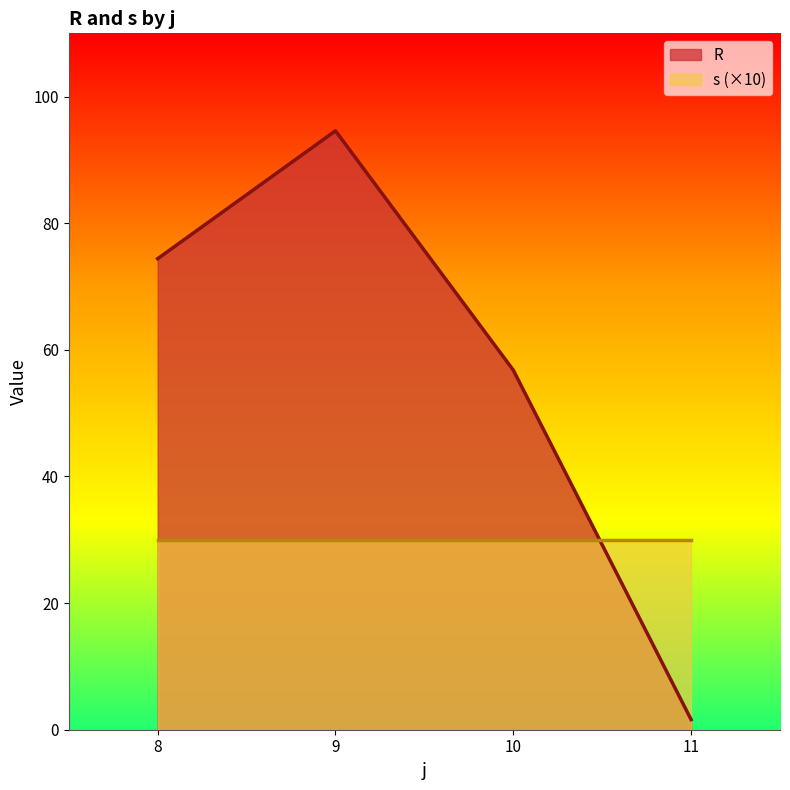

True or false: s (×10) has a value of 30.0 at 11.

True